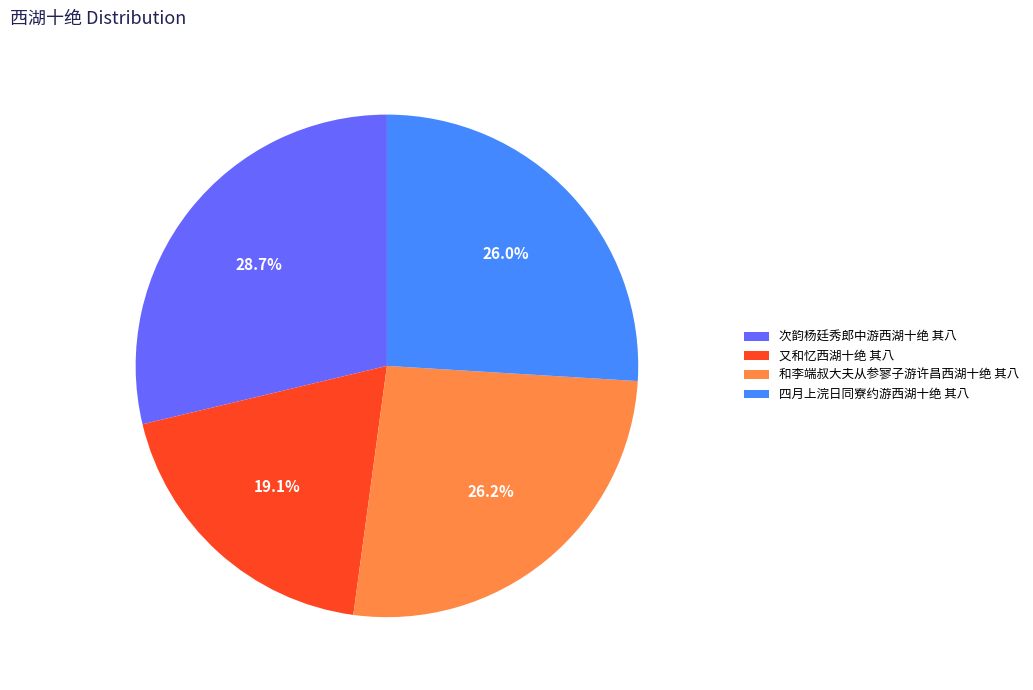

To the nearest percent, what portion does 和李端叔大夫从参寥子游许昌西湖十绝 其八 represent?

26%